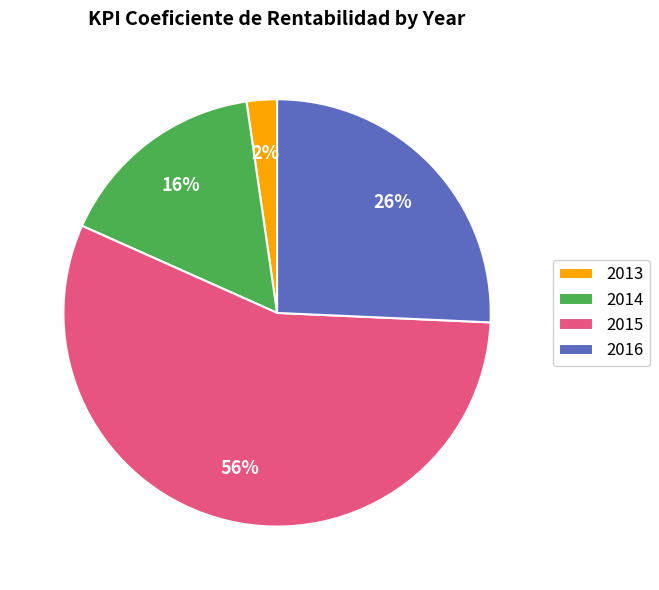

How many slices are in this pie chart?

4